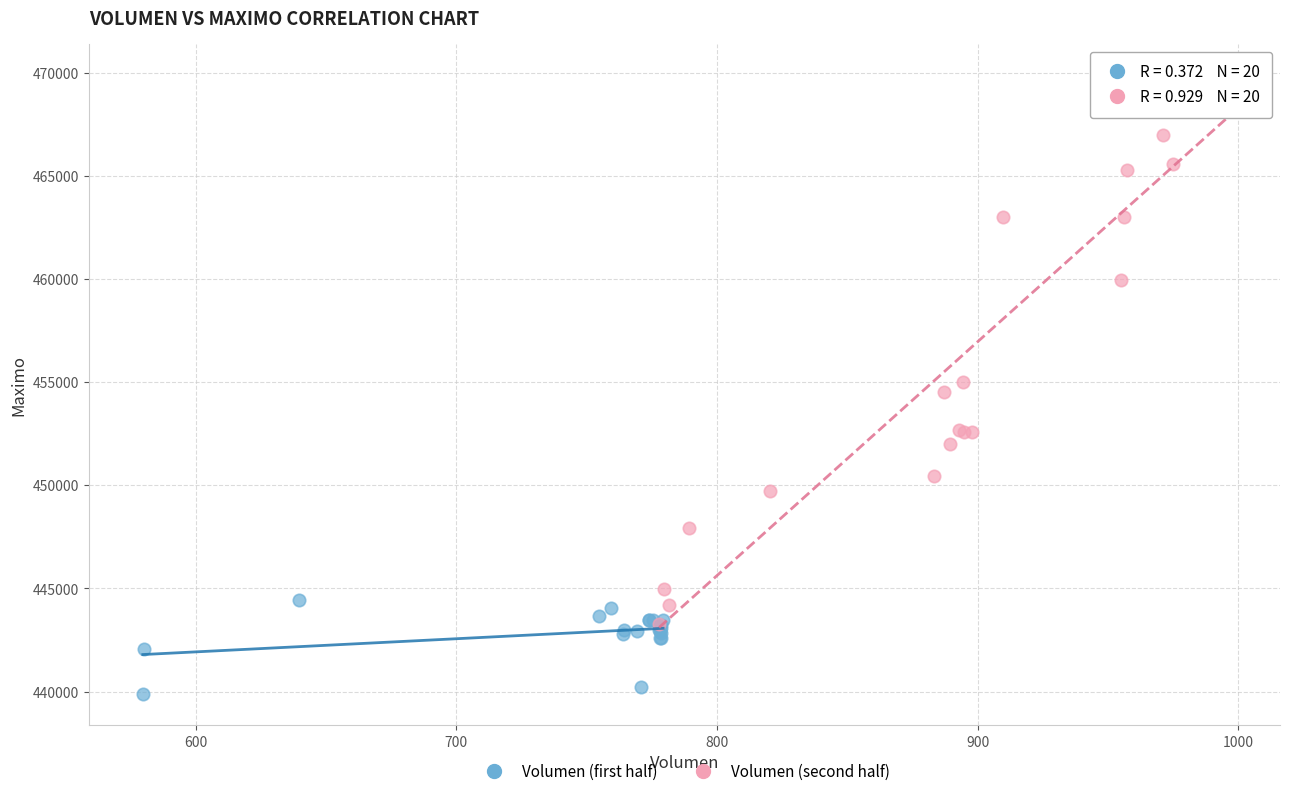

What are all the series names shown in the legend?

Volumen (first half), Volumen (second half)